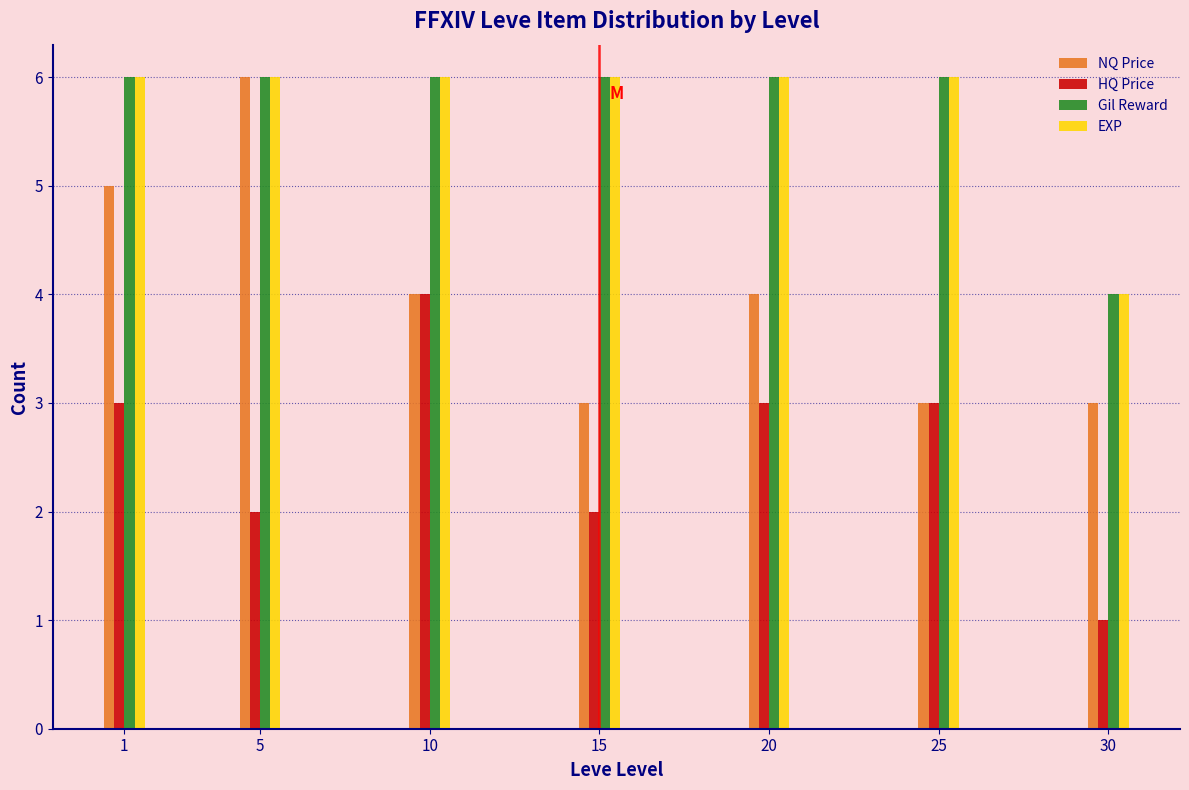

Reading left to right, what are all the values shown in this chart?

NQ Price: 1=5	5=6	10=4	15=3	20=4	25=3	30=3
HQ Price: 1=3	5=2	10=4	15=2	20=3	25=3	30=1
Gil Reward: 1=6	5=6	10=6	15=6	20=6	25=6	30=4
EXP: 1=6	5=6	10=6	15=6	20=6	25=6	30=4